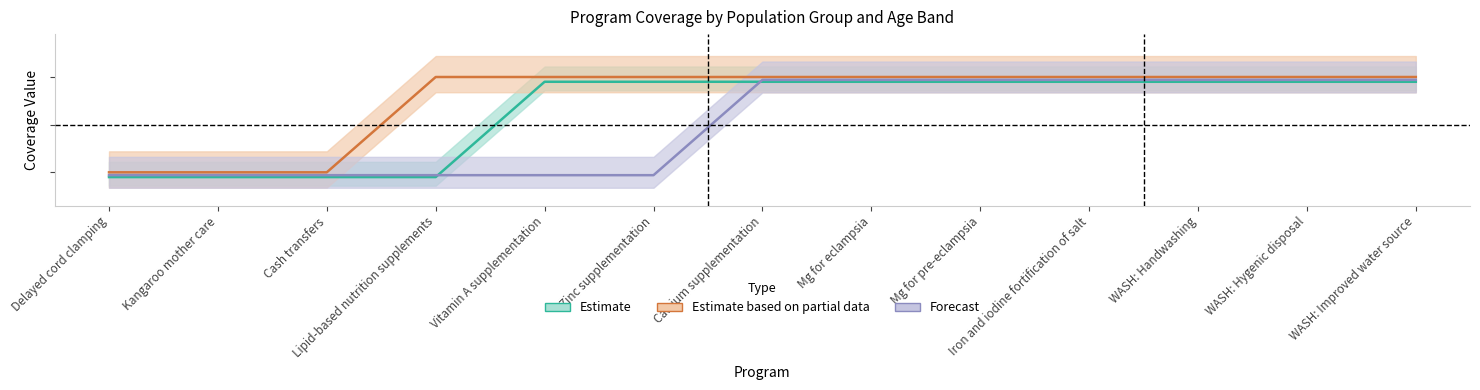

What is the total value across all series at Mg for pre-eclampsia?

2.9